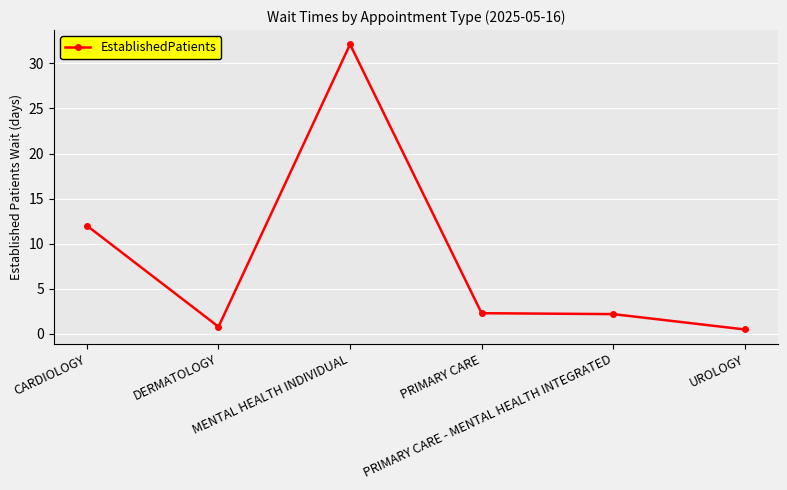

Where does the data first go above 2?

CARDIOLOGY